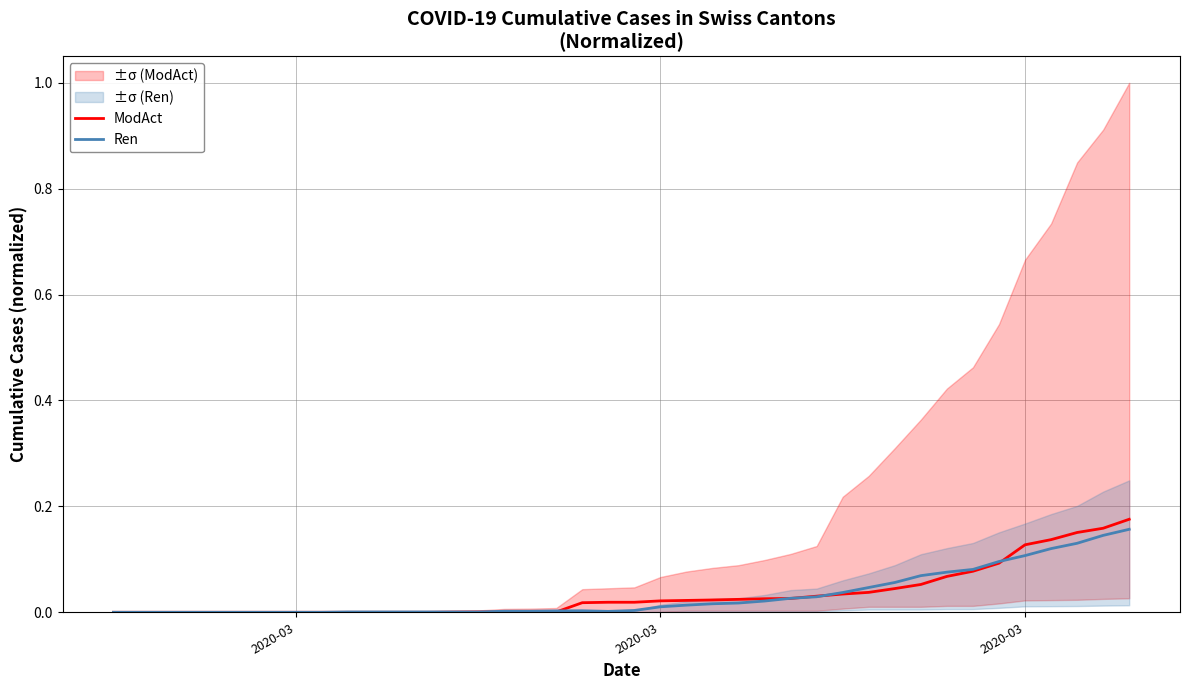

In Ren, how many points are lower than both neighbors (excluding endpoints)?

1